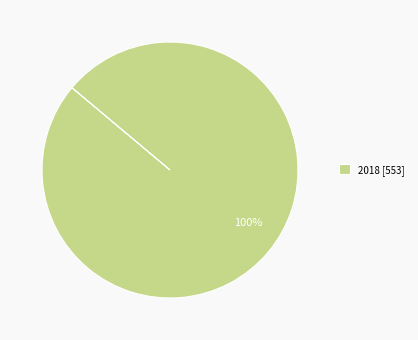

Does any single category account for the majority?

Yes